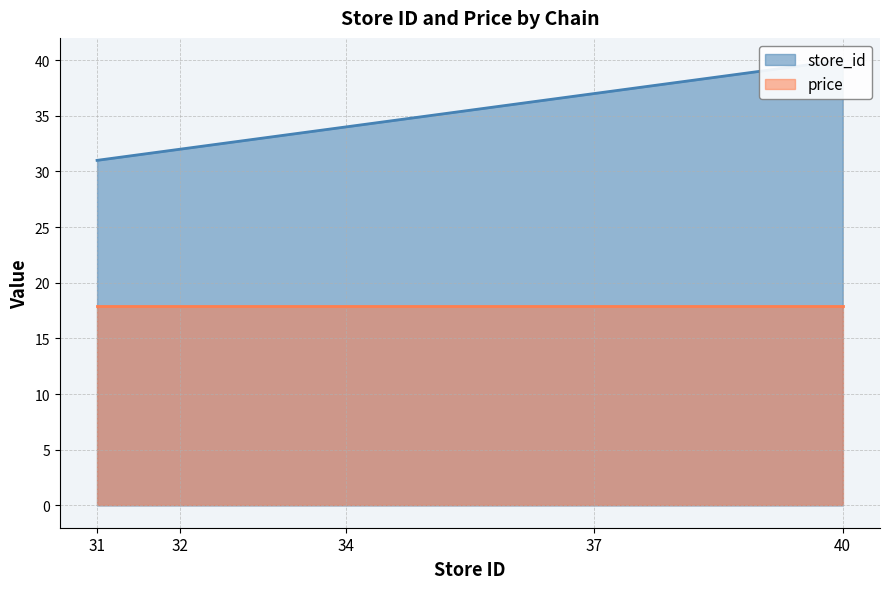

Where is the data nearest to the value 35?

34